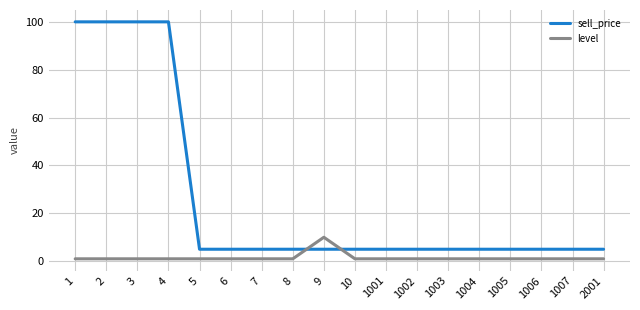

Which series has the widest spread of values?

sell_price